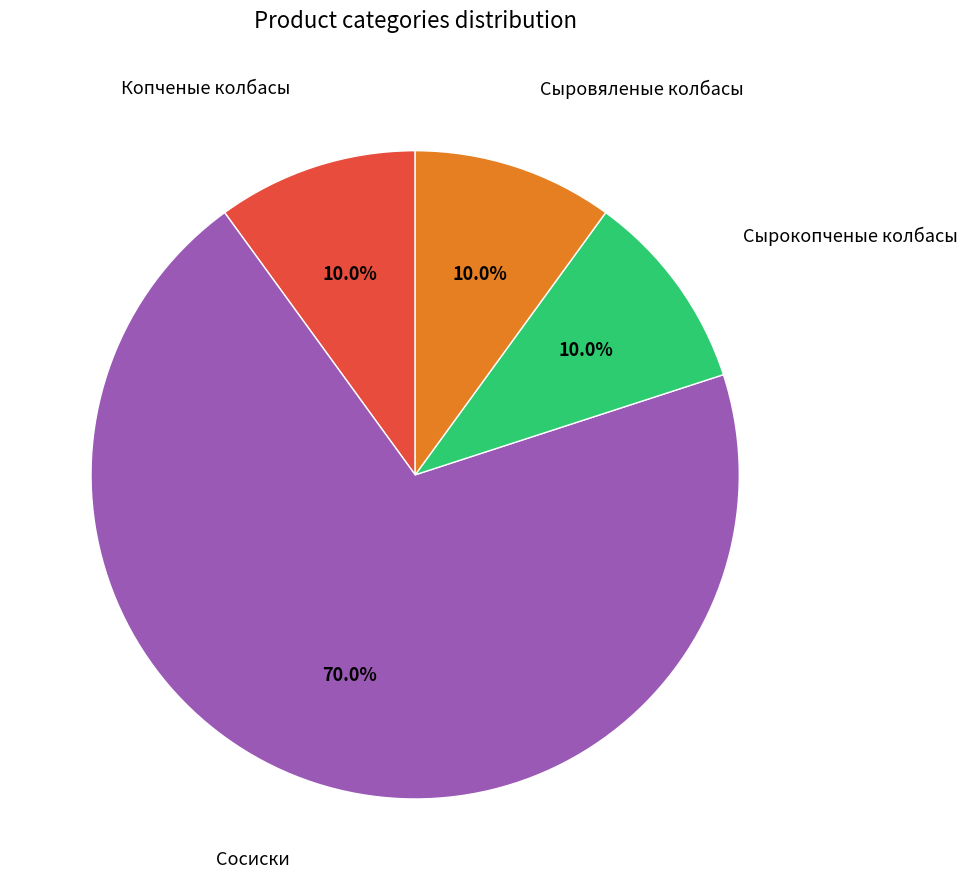

Count the number of slices in the pie.

4